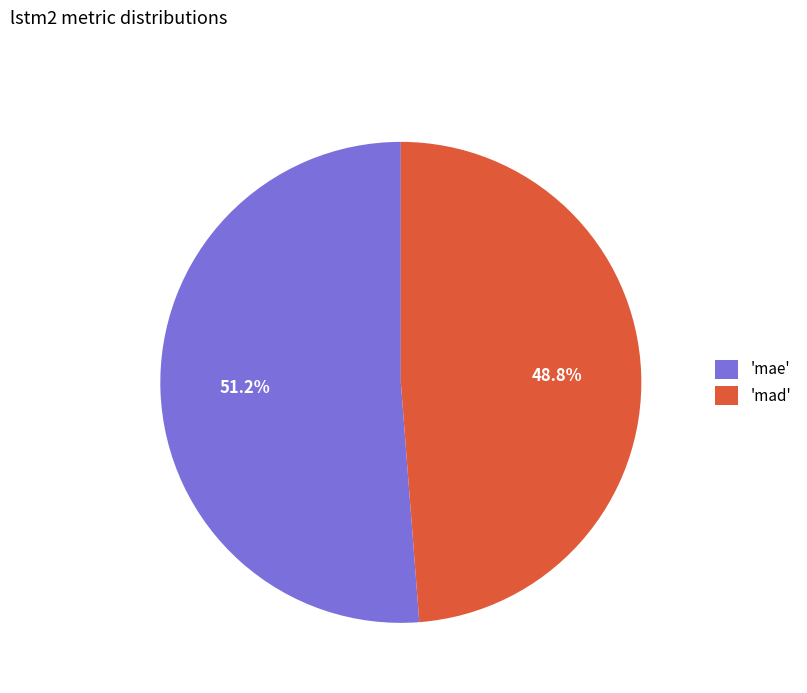

Which category has the biggest portion of the pie?

'mae'